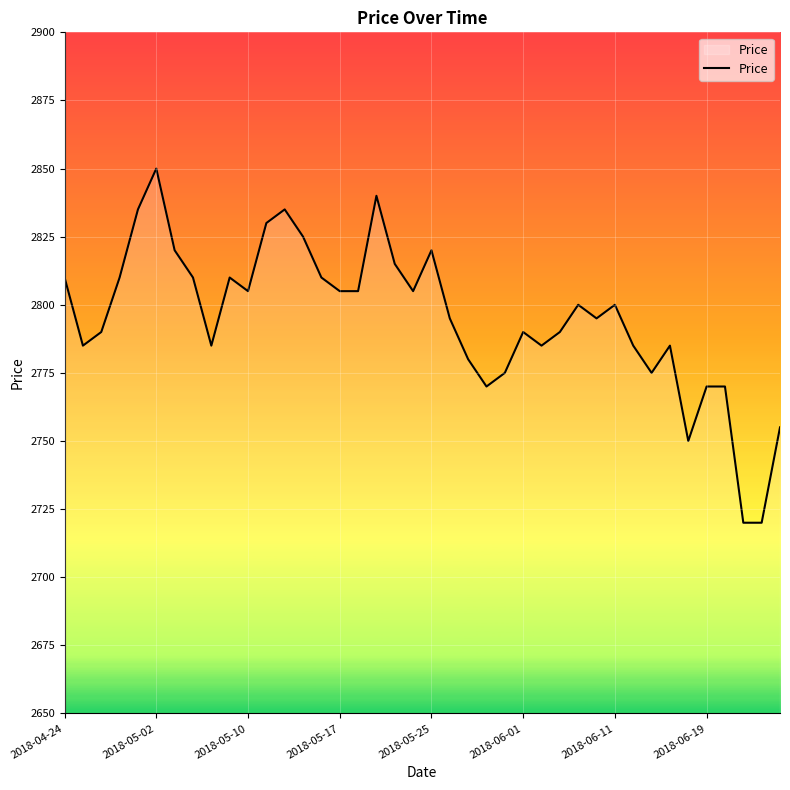

What is the greatest value displayed?

2850